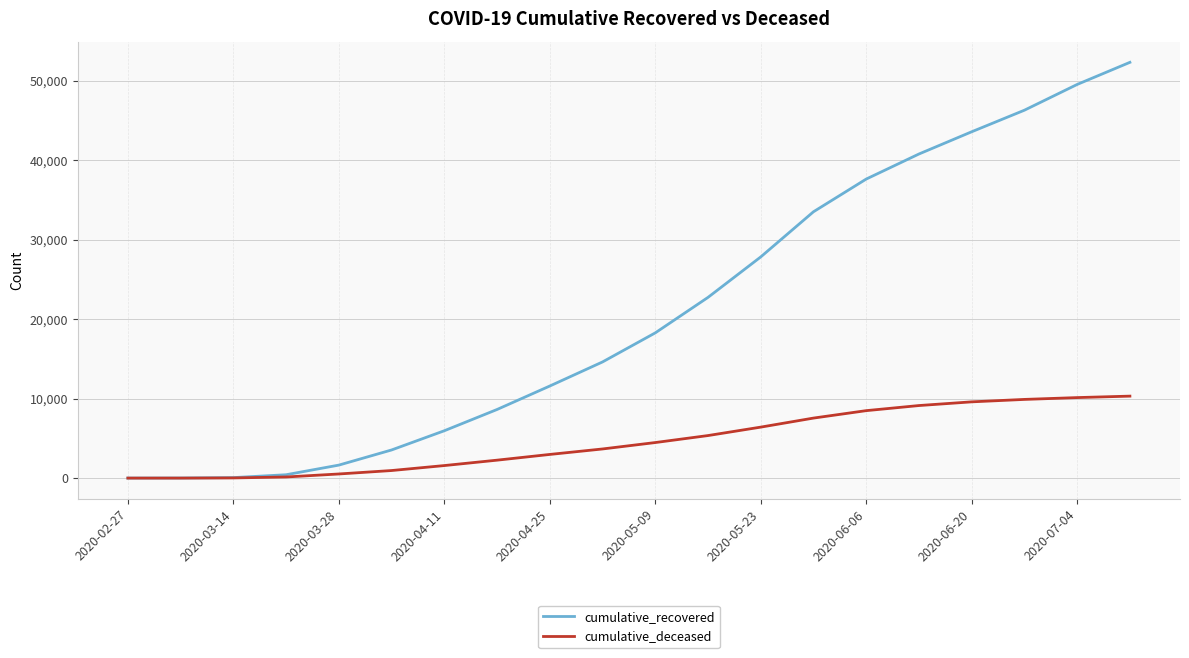

What is the sum of all cumulative_recovered values?

419066